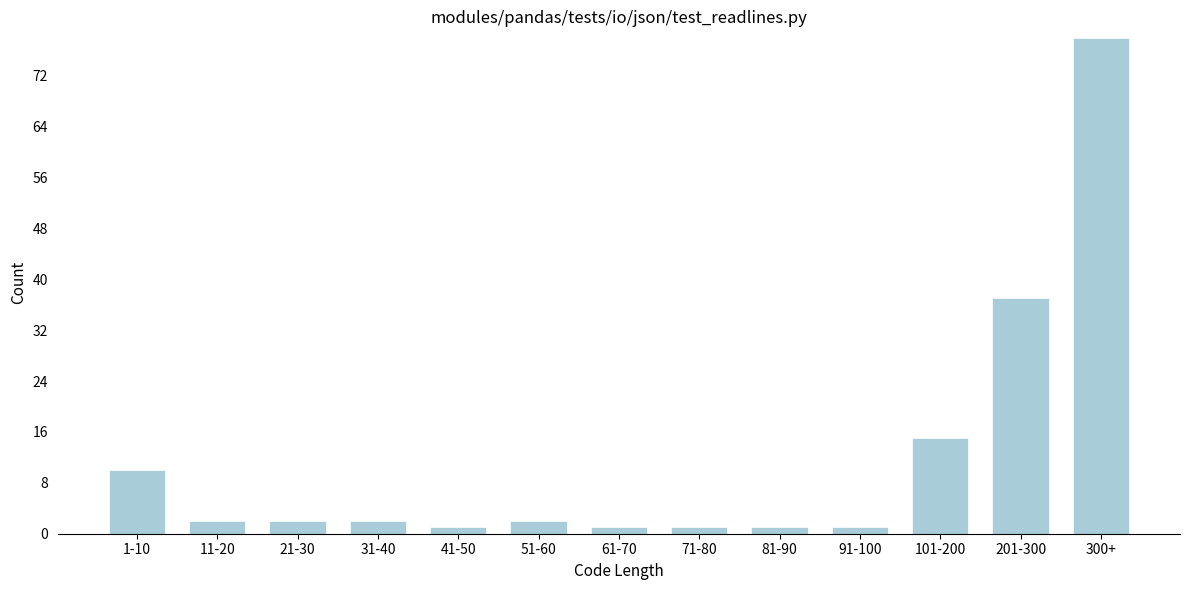

Reading left to right, what are all the values shown in this chart?

1-10=10	11-20=2	21-30=2	31-40=2	41-50=1	51-60=2	61-70=1	71-80=1	81-90=1	91-100=1	101-200=15	201-300=37	300+=78